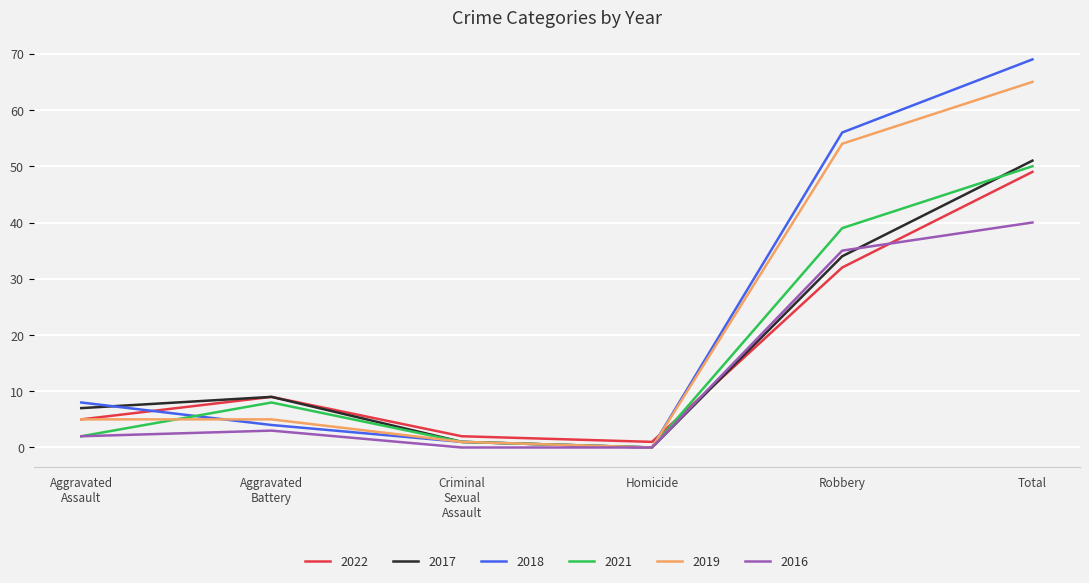

What is the difference between the second highest and minimum values in the 2021 series?

39